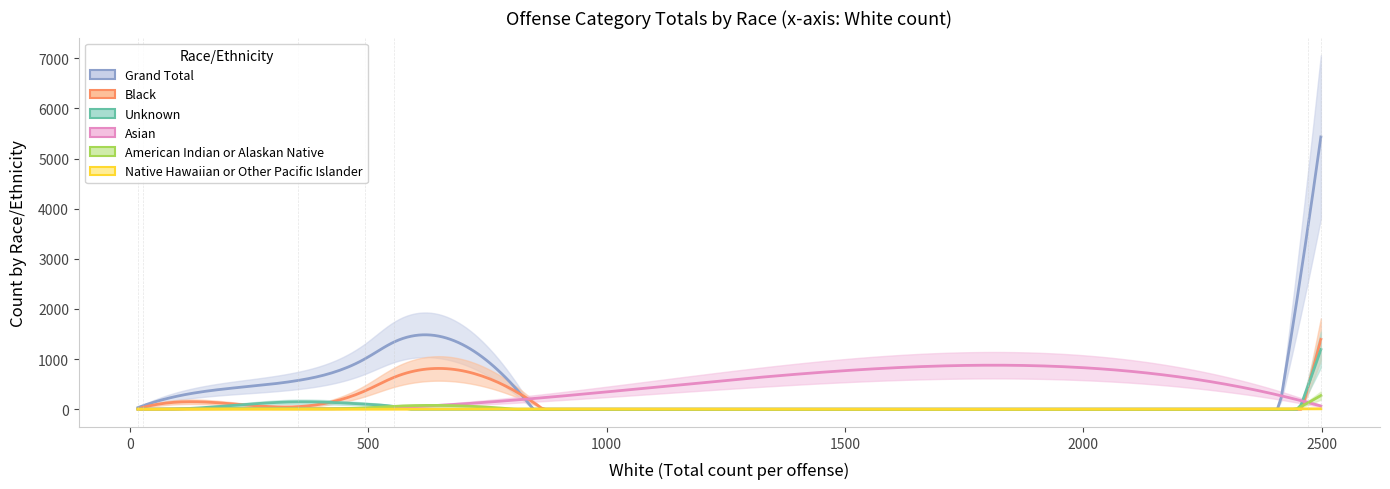

Reading left to right, extract all data points from this chart.

Grand Total: All Other Offenses=5431	Curfew/Loitering/Vagrancy Violations=68	Disorderly Conduct=1010	Driving Under the Influence=3640	Family Offenses, Nonviolent=33	Liquor Law Violations=573	Trespass of Real Property=1345
Black: All Other Offenses=1395	Curfew/Loitering/Vagrancy Violations=36	Disorderly Conduct=370	Driving Under the Influence=435	Family Offenses, Nonviolent=9	Liquor Law Violations=52	Trespass of Real Property=640
Unknown: All Other Offenses=1191	Curfew/Loitering/Vagrancy Violations=2	Disorderly Conduct=102	Driving Under the Influence=463	Family Offenses, Nonviolent=6	Liquor Law Violations=148	Trespass of Real Property=55
Asian: All Other Offenses=65	Curfew/Loitering/Vagrancy Violations=1	Disorderly Conduct=17	Driving Under the Influence=135	Family Offenses, Nonviolent=0	Liquor Law Violations=10	Trespass of Real Property=35
American Indian or Alaskan Native: All Other Offenses=273	Curfew/Loitering/Vagrancy Violations=2	Disorderly Conduct=27	Driving Under the Influence=128	Family Offenses, Nonviolent=1	Liquor Law Violations=11	Trespass of Real Property=59
Native Hawaiian or Other Pacific Islander: All Other Offenses=9	Curfew/Loitering/Vagrancy Violations=0	Disorderly Conduct=0	Driving Under the Influence=8	Family Offenses, Nonviolent=0	Liquor Law Violations=0	Trespass of Real Property=1